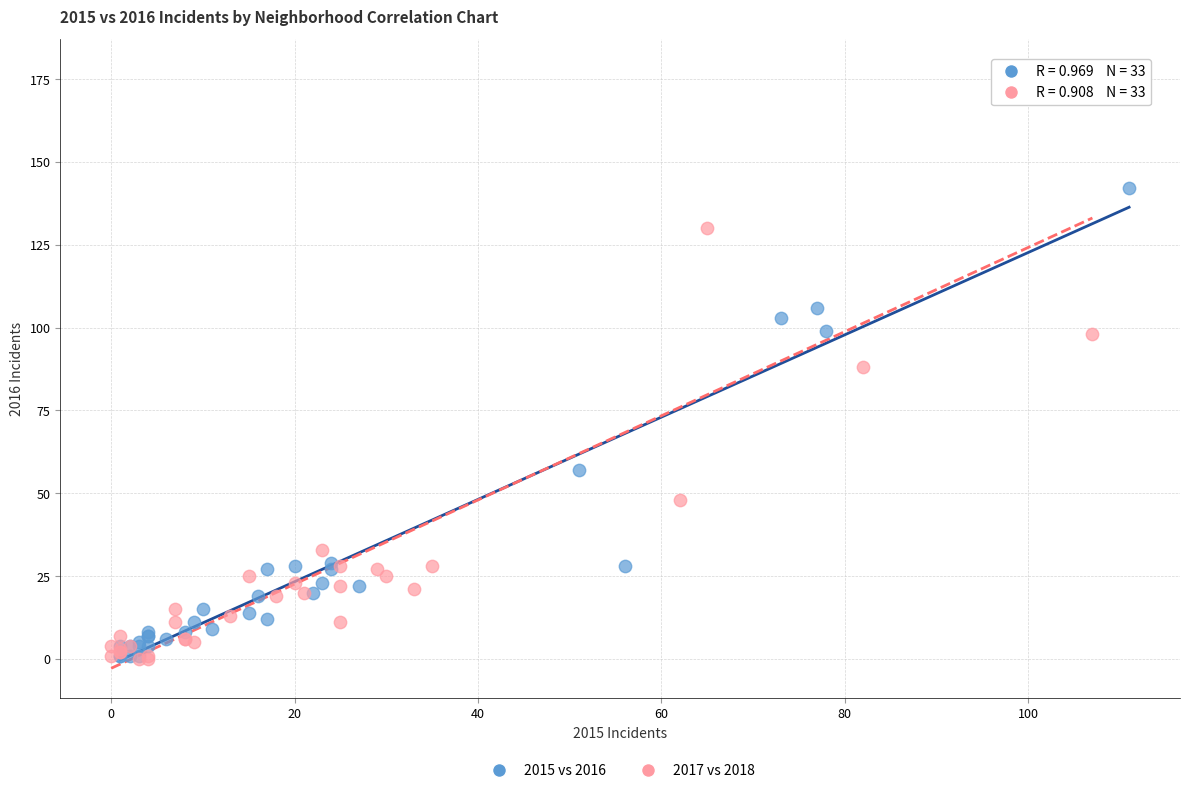

Which series has the widest spread of Y values?

2017 vs 2018